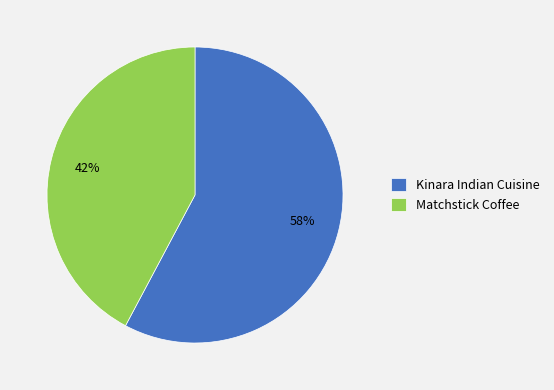

Approximately how many times larger is the value at Matchstick Coffee compared to Kinara Indian Cuisine?

0.7